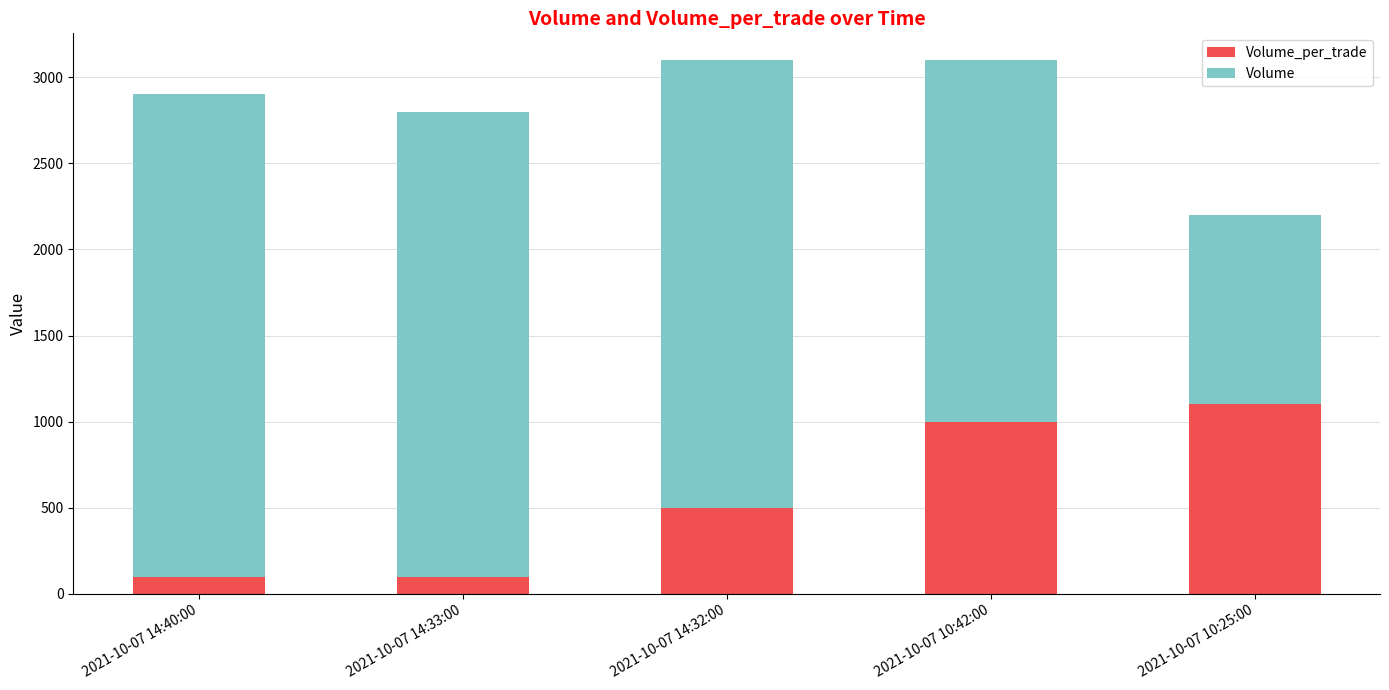

What is the total value across all series at 2021-10-07 14:32:00?

3100